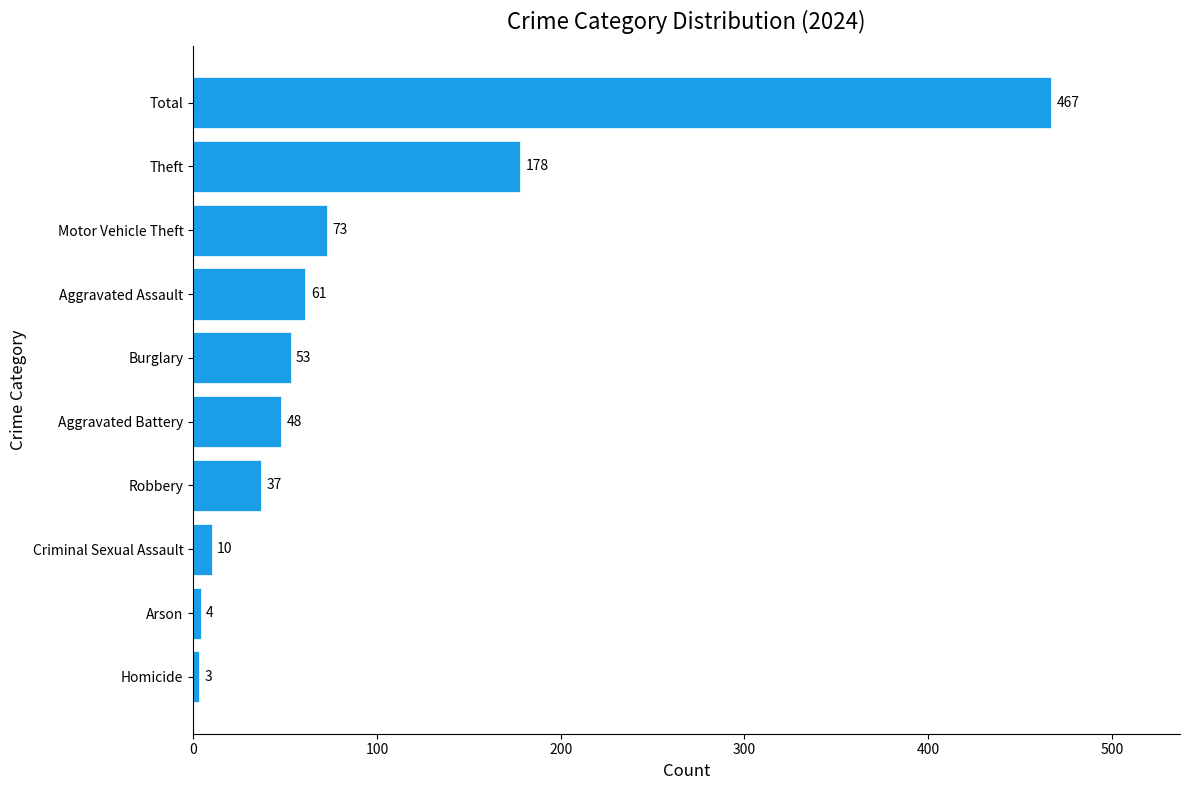

Reading bottom to top, list all the values displayed in this chart.

3	4	10	37	48	53	61	73	178	467